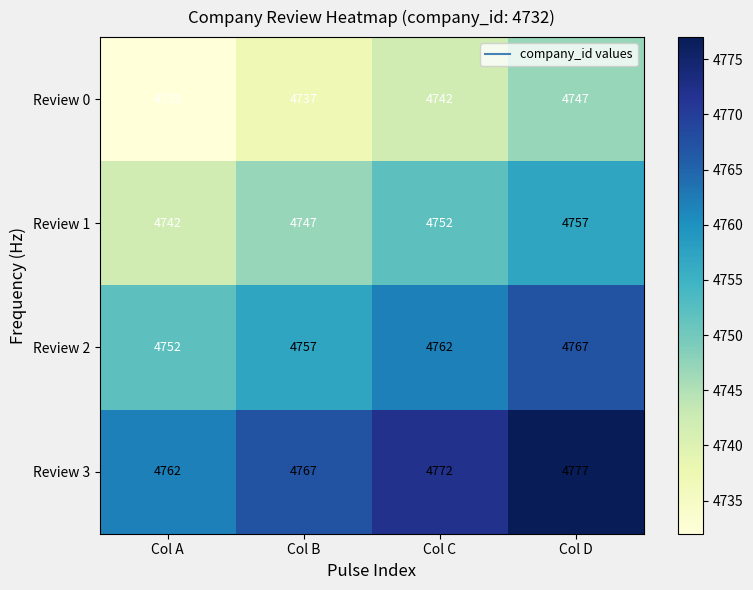

Rank the series by their maximum value, from highest to lowest.

Review 3, Review 2, Review 1, Review 0